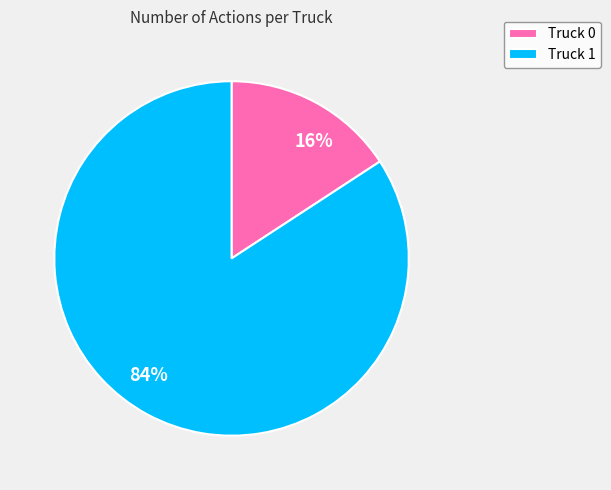

Approximately how many times larger is the value at Truck 0 compared to Truck 1?

0.2